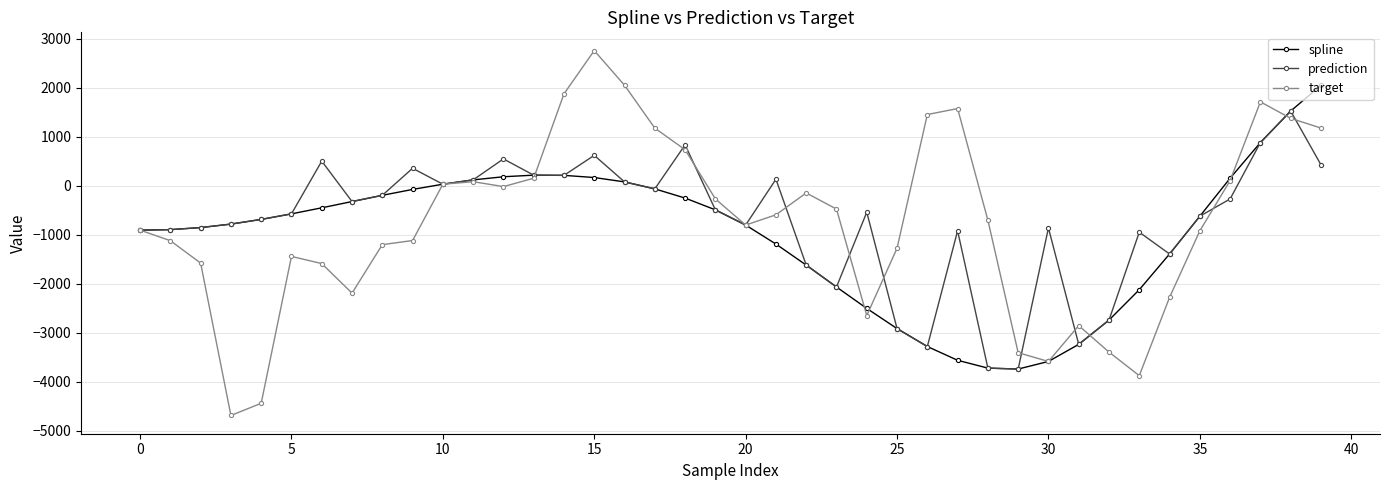

List the series in order of their peak value, lowest first.

prediction, spline, target